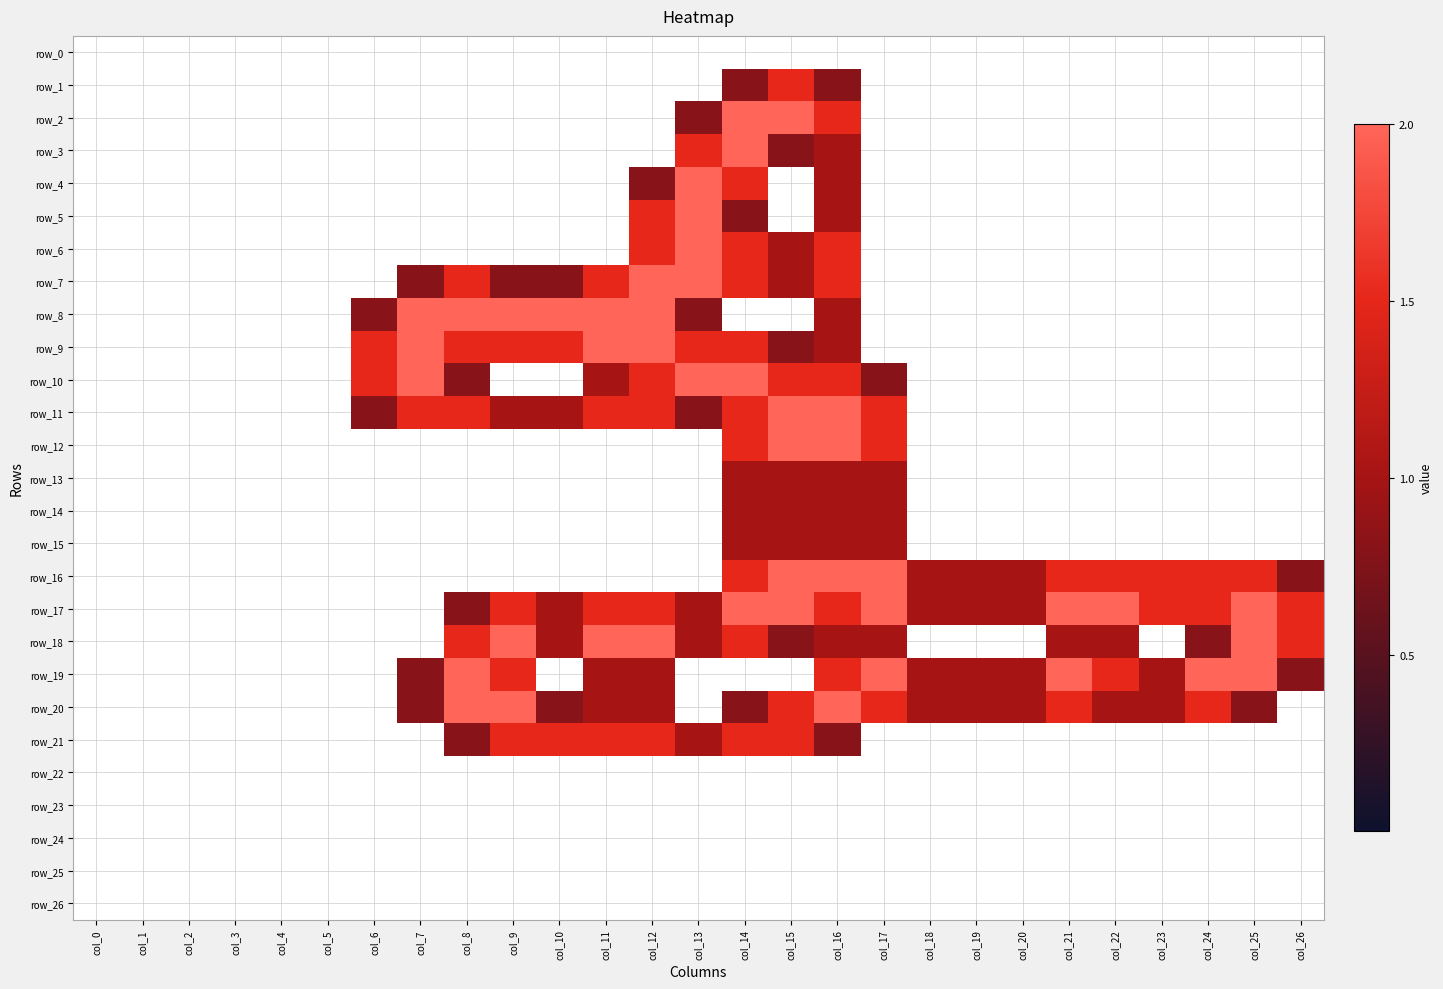

The row_1 series shows 0.5 at col_24. True or false?

False